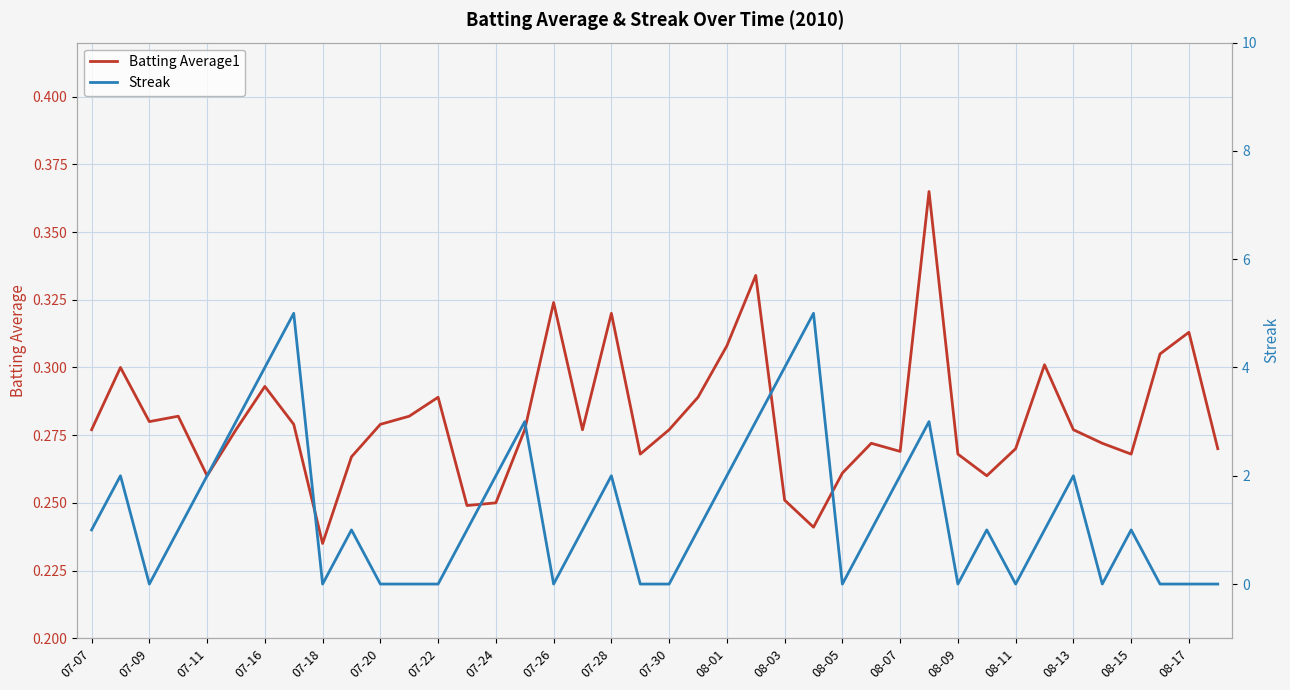

Rank the series by their average value, from lowest to highest.

Batting Average1, Streak